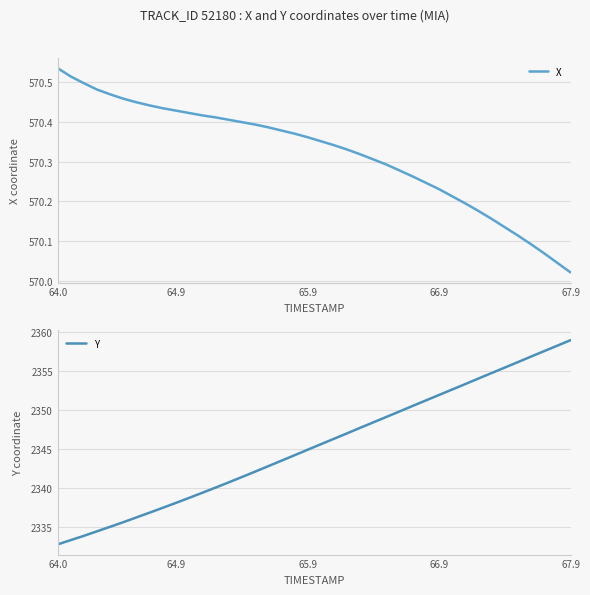

Which category has the highest value in the X series?

64.0